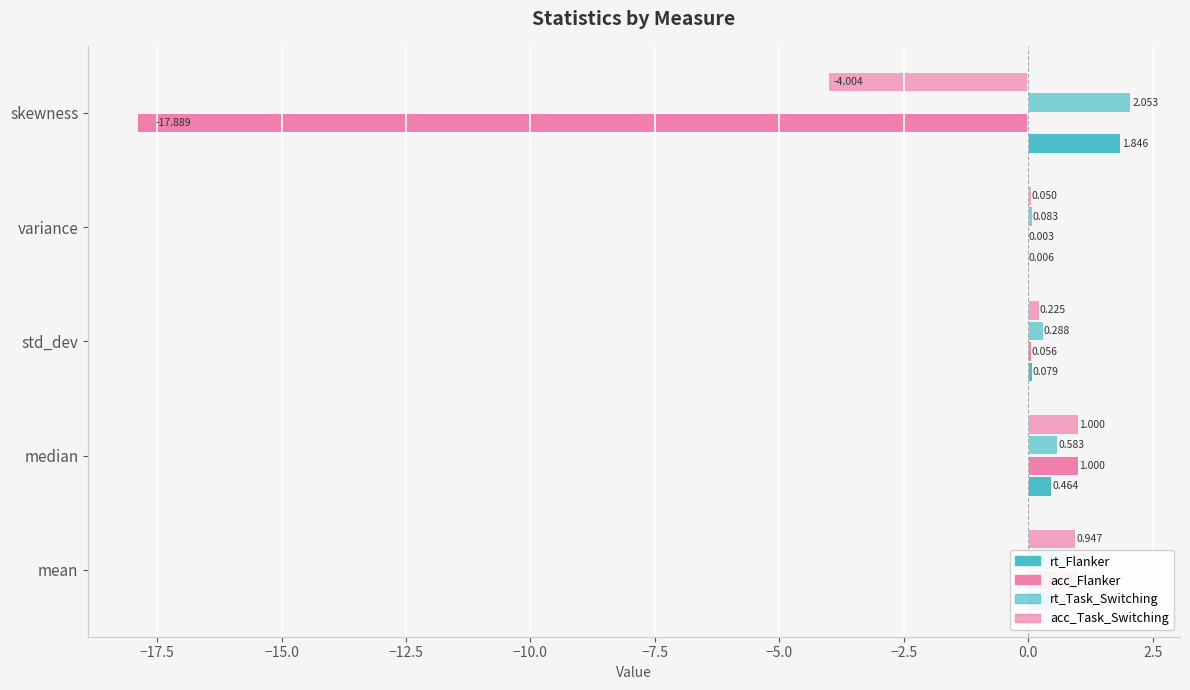

How many distinct data groups are displayed?

4